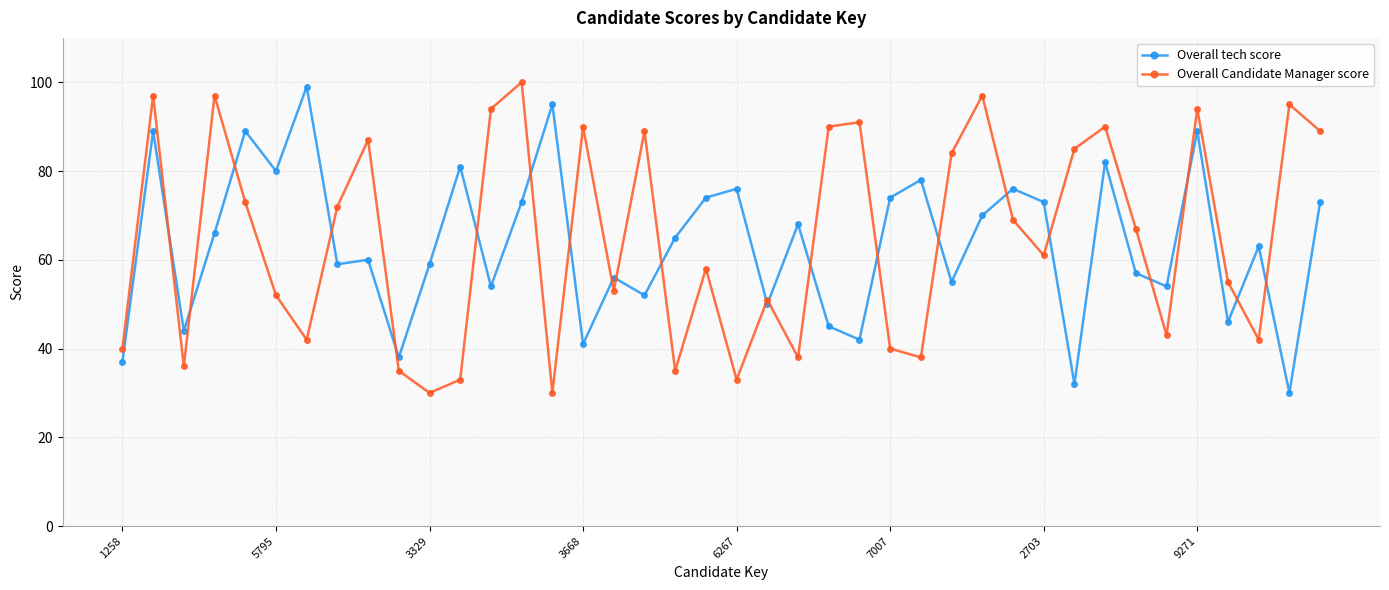

Which series has the widest spread of values?

Overall Candidate Manager score